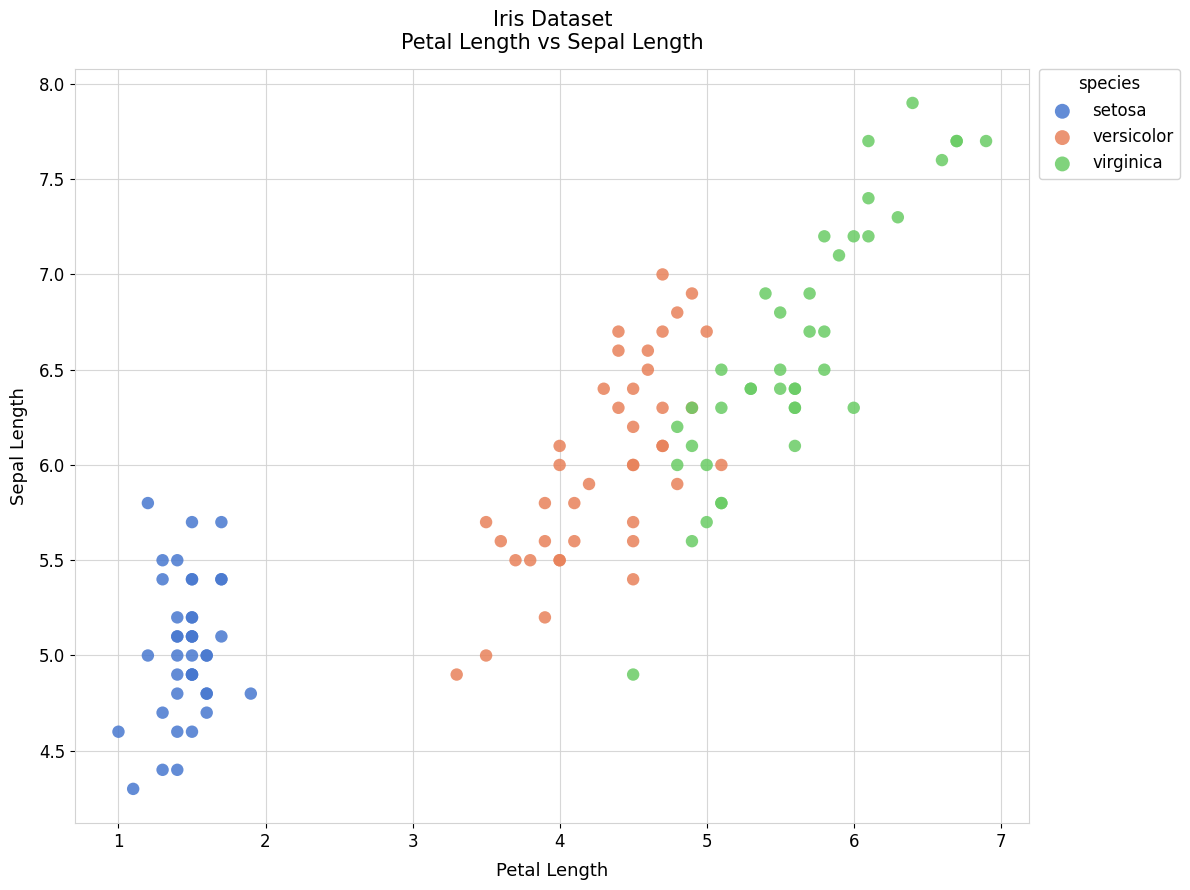

Which series reaches the minimum Y coordinate?

setosa